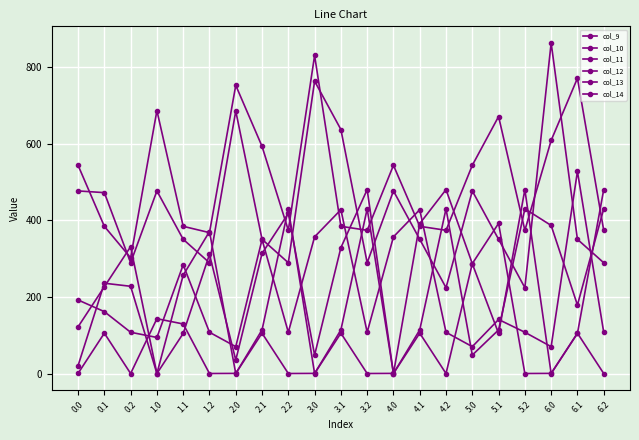

What is the difference between the maximum and minimum values in the col_11 series?

528.7